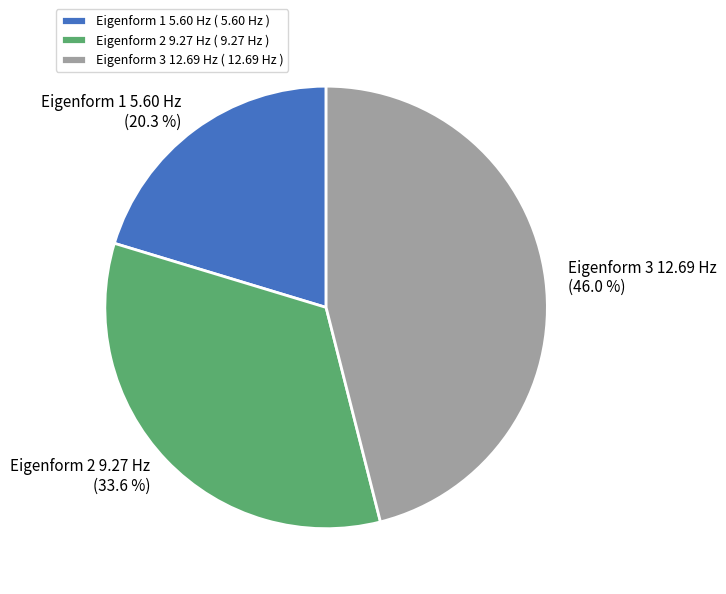

To the nearest percent, what is the difference between the largest and smallest slice percentages?

26%